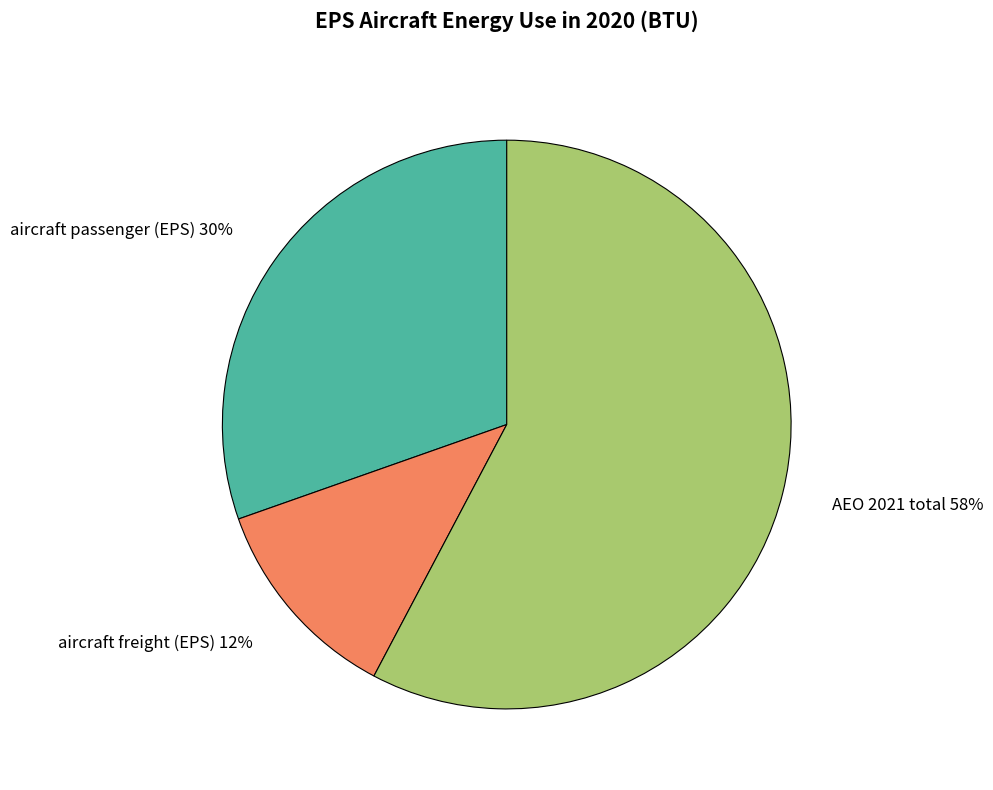

The aircraft passenger (EPS) slice represents 44% of the pie. True or false?

False